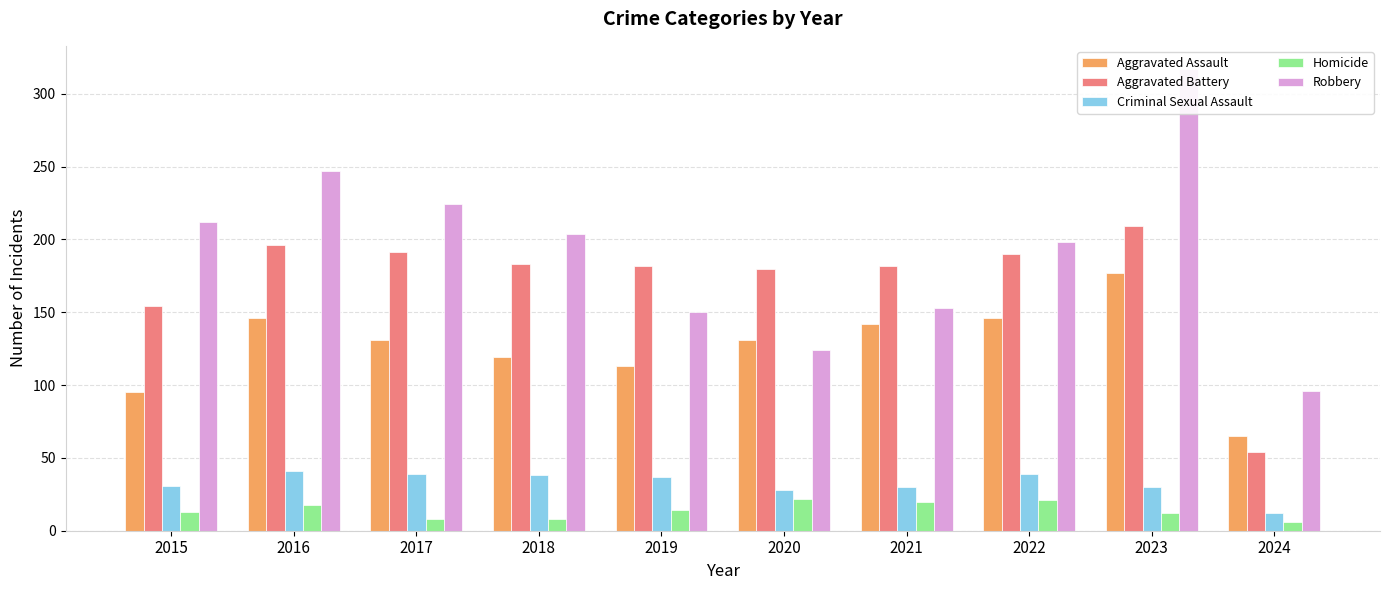

At 2017, list the series in order from largest to smallest.

Robbery, Aggravated Battery, Aggravated Assault, Criminal Sexual Assault, Homicide